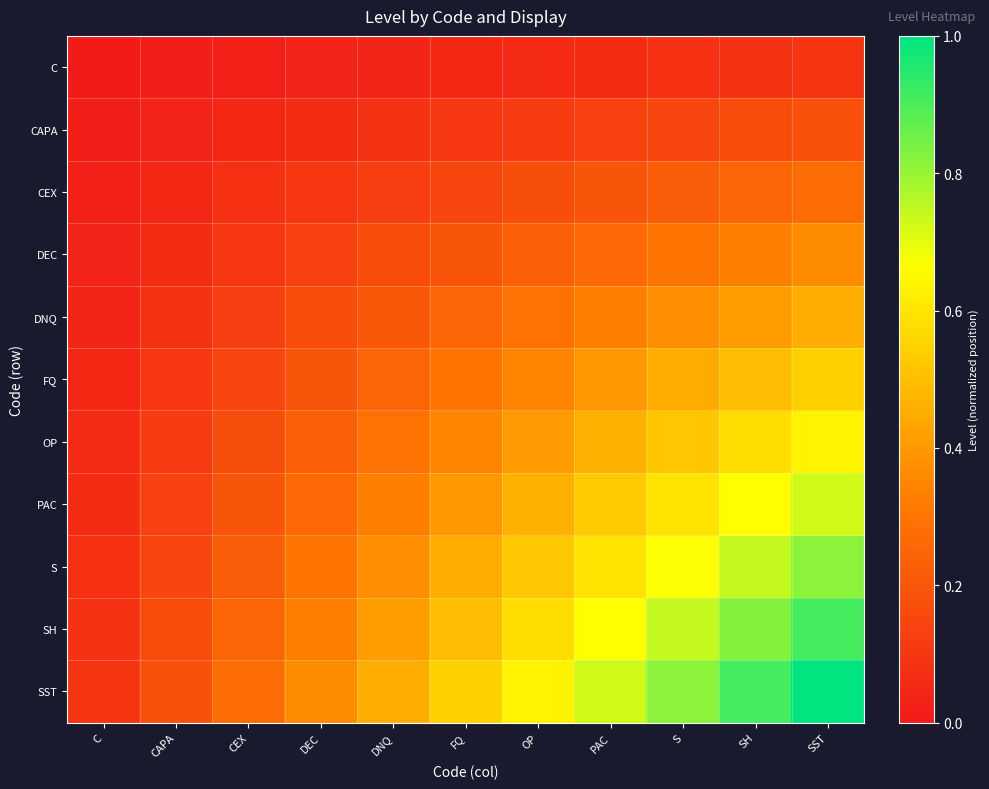

Rank the series at PAC from lowest to highest value.

C, CAPA, CEX, DEC, DNQ, FQ, OP, PAC, S, SH, SST